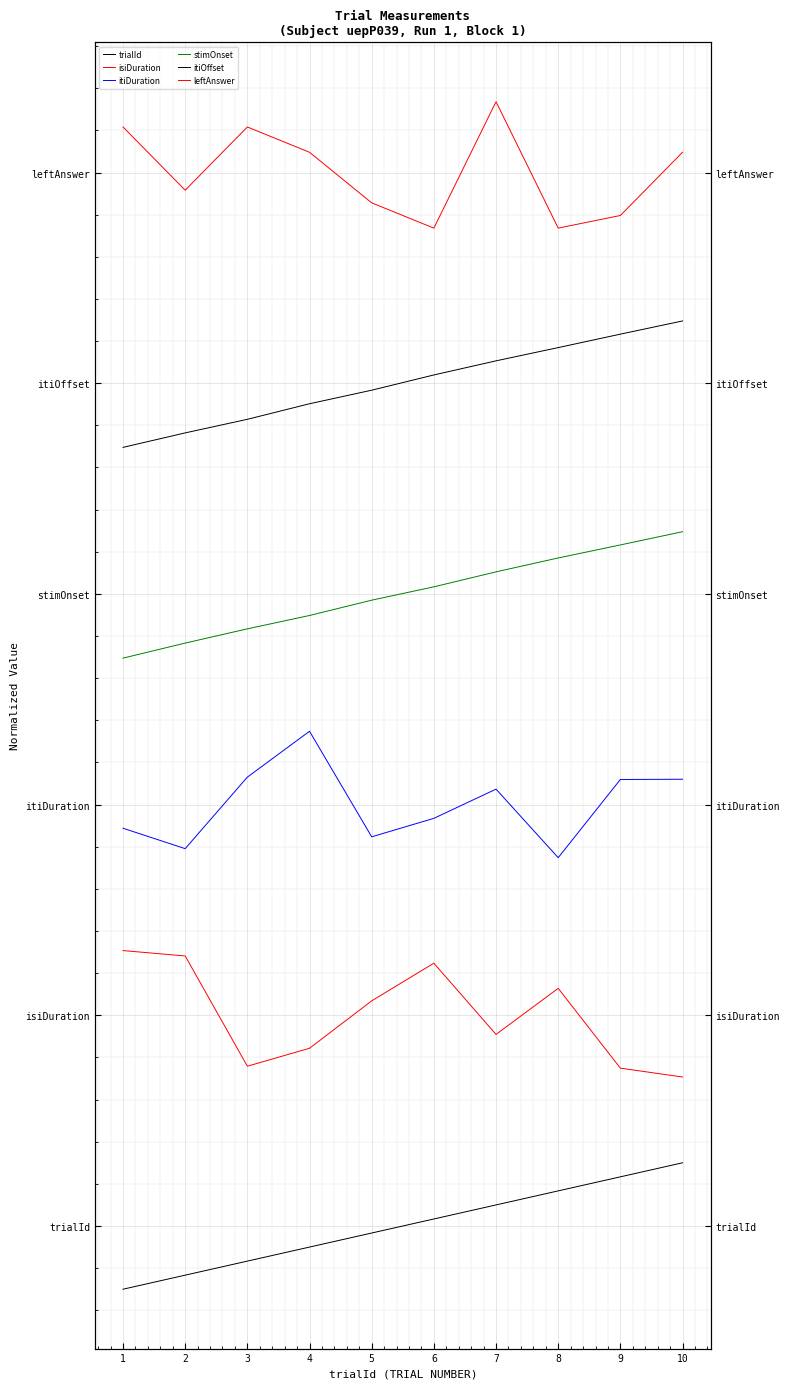

At which label does itiOffset first exceed 10?

6